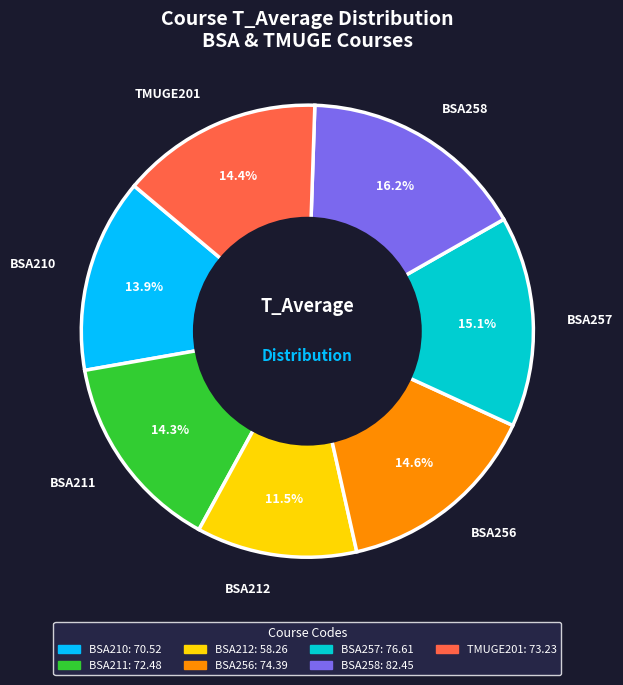

What is the ratio of the value at BSA258 to the value at BSA211?

1.1